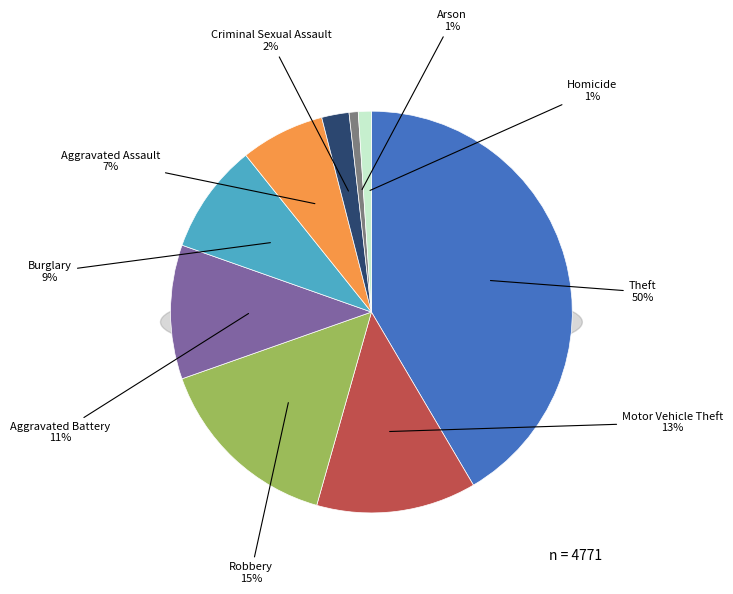

Is there any slice that represents more than half of the pie?

No